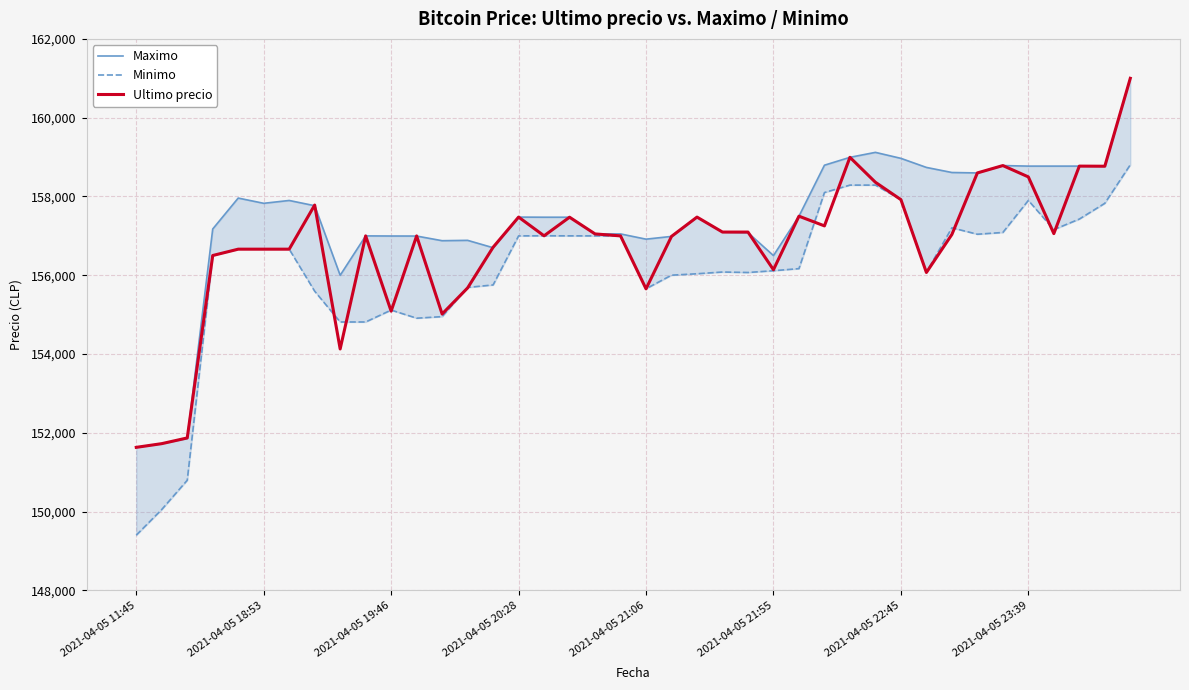

In Minimo, how many points are lower than both neighbors (excluding endpoints)?

6